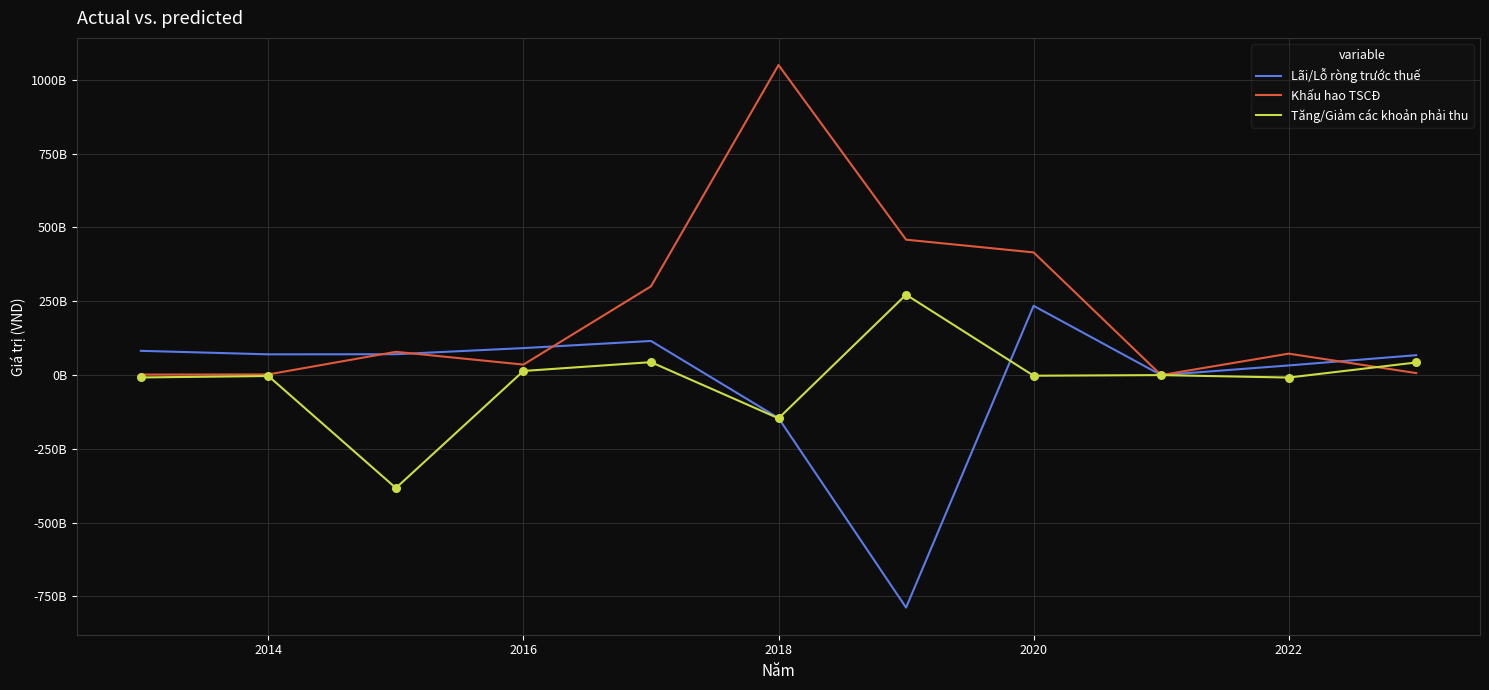

What are all the series names shown in the legend?

Lãi/Lỗ ròng trước thuế, Khấu hao TSCĐ, Tăng/Giảm các khoản phải thu